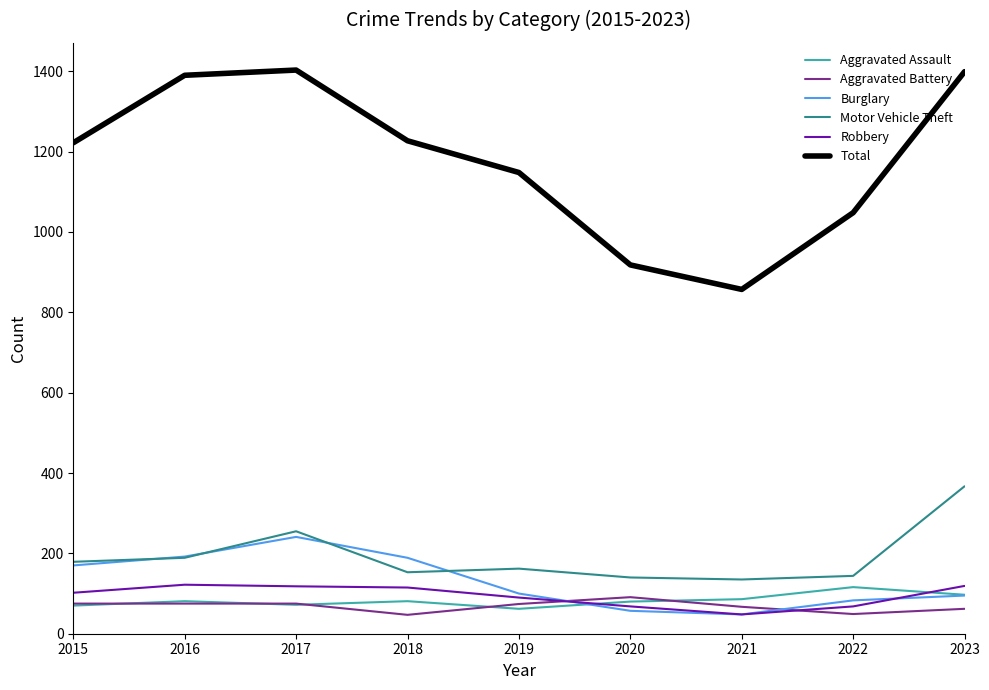

True or false: Burglary and Robbery cross at least once.

True